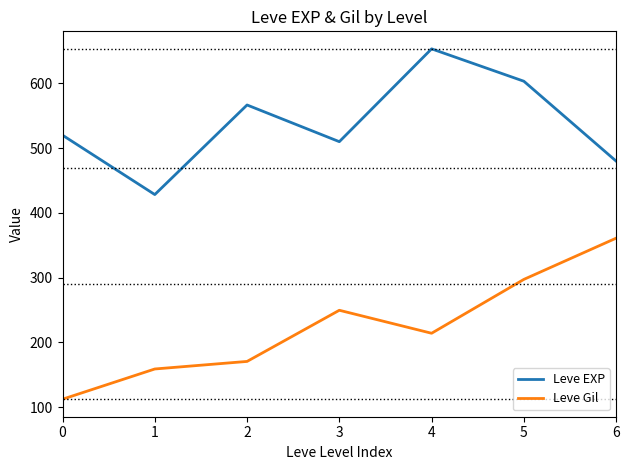

True or false: Leve EXP has a value of 480.0 at 6.

True